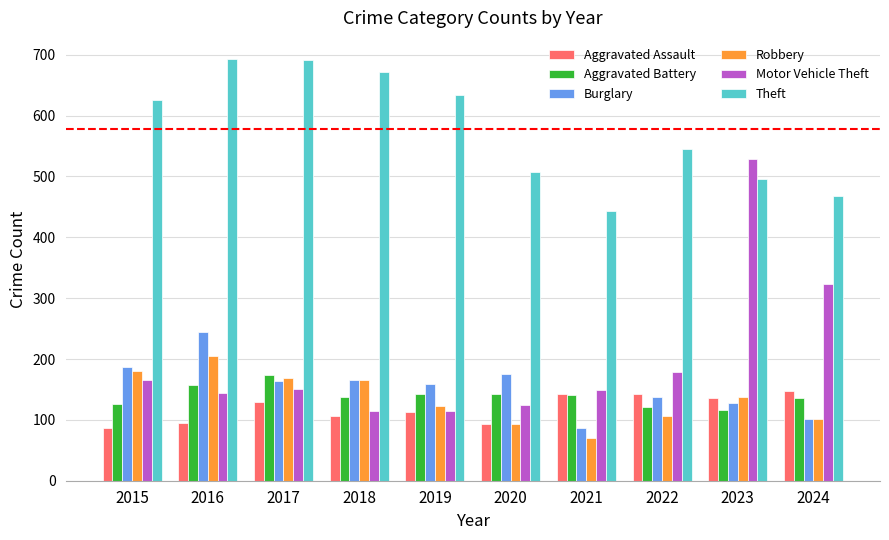

What is the smallest value displayed?

70